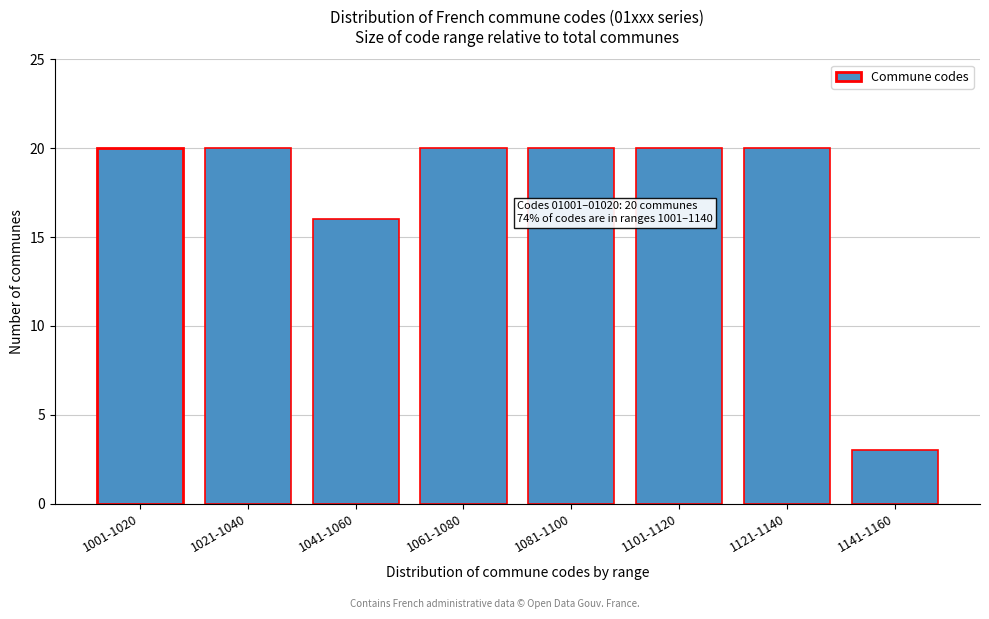

Reading right to left, transcribe all the data shown in this chart.

3	20	20	20	20	16	20	20